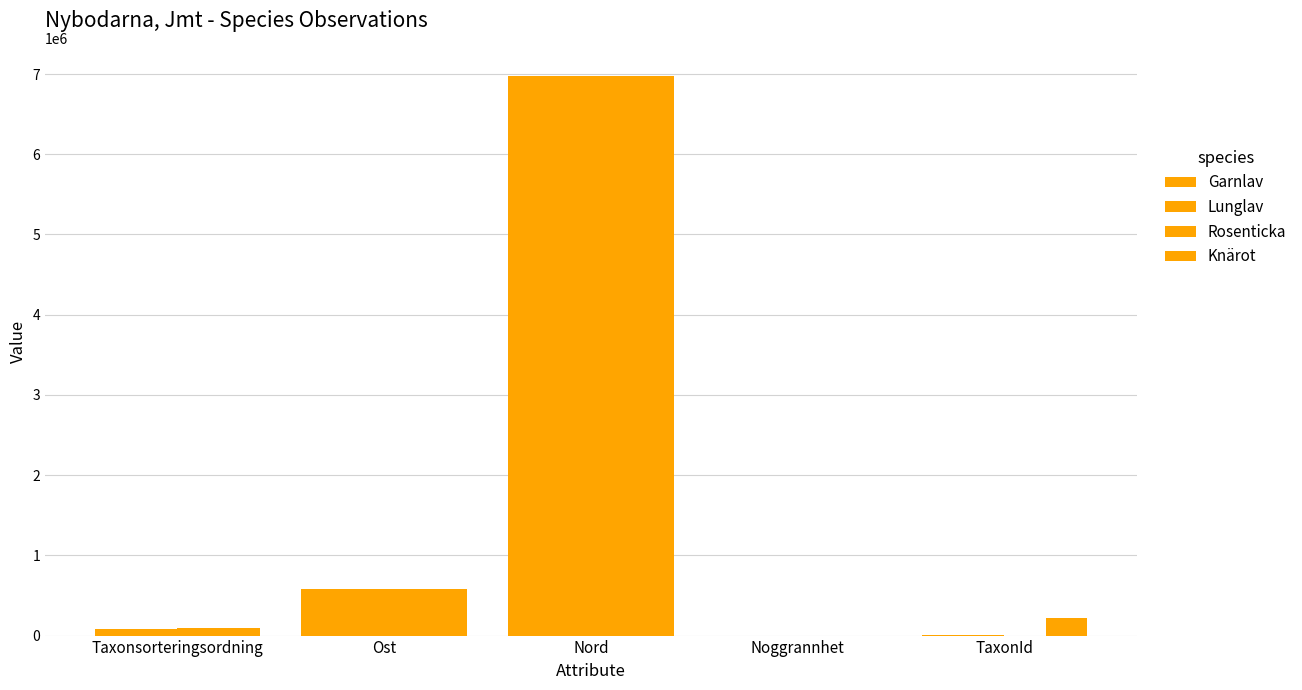

How many series are shown in this chart?

4